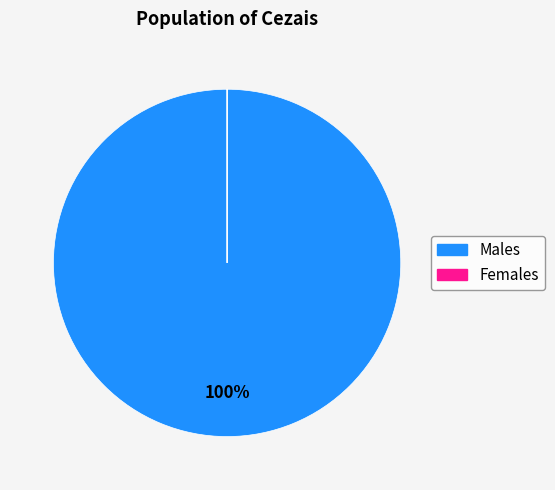

To the nearest percent, what is the average slice percentage?

50%